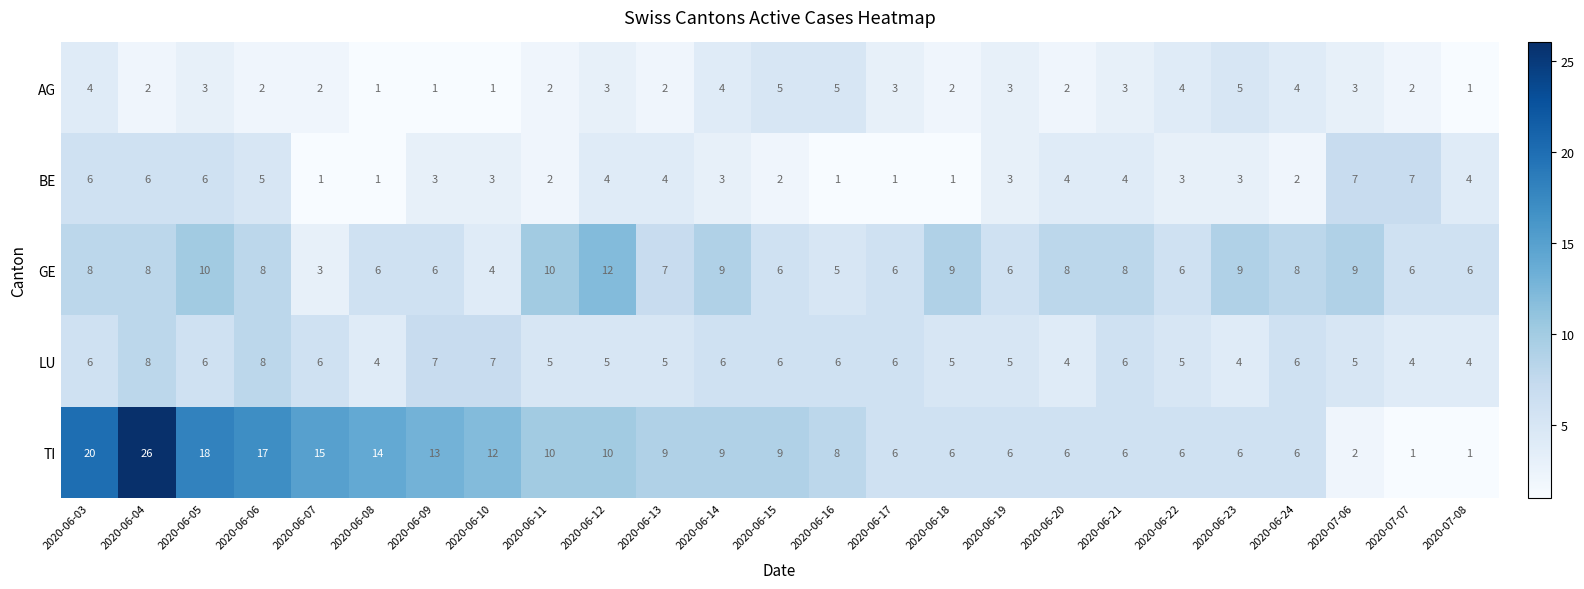

What value does the TI series have at 2020-06-13, to the nearest 10?

10